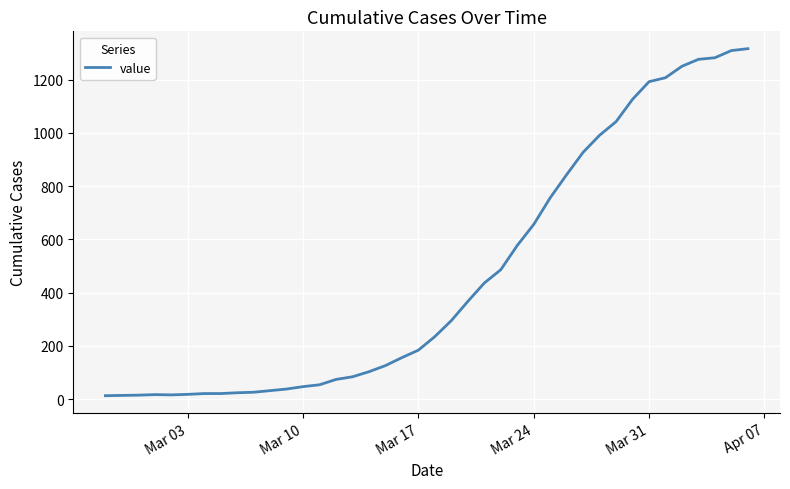

What is the greatest value displayed?

1316